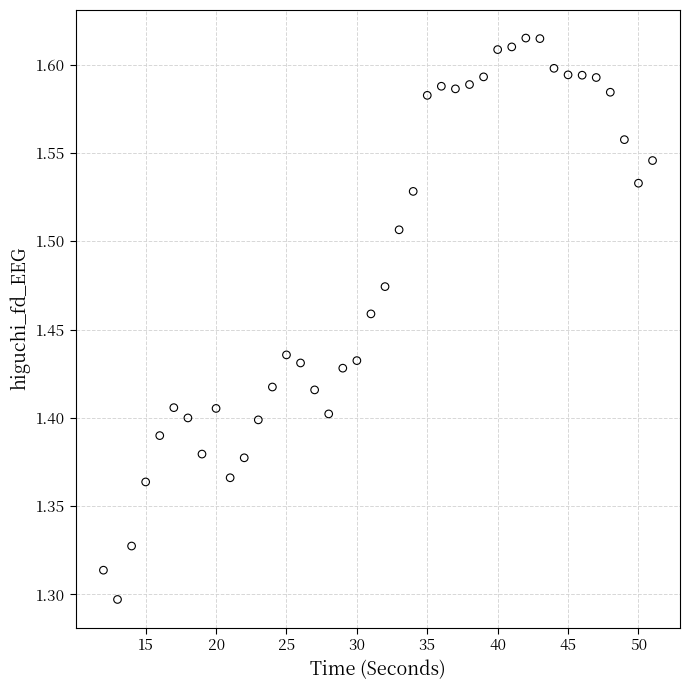

What is the range of X values (max minus min)?

39.0